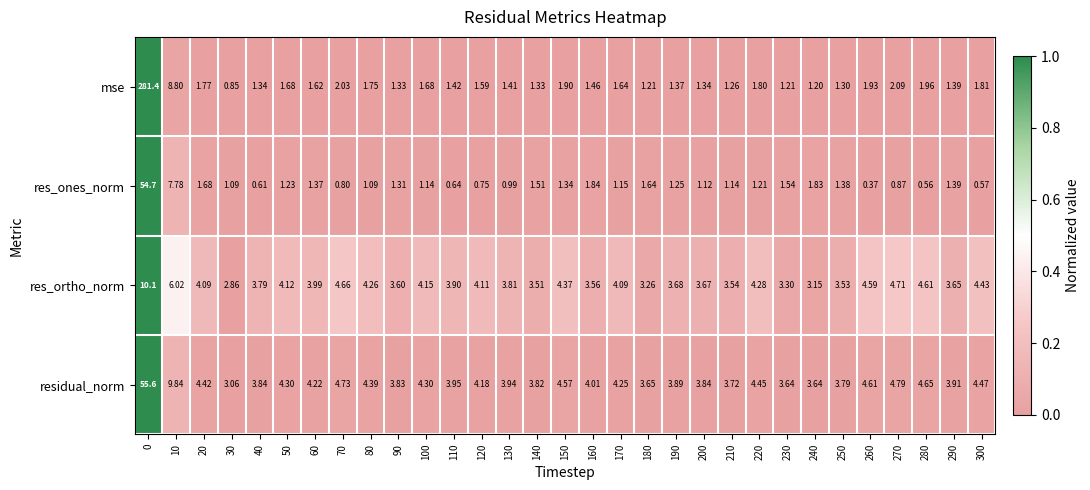

Which series has the largest total across all categories?

mse